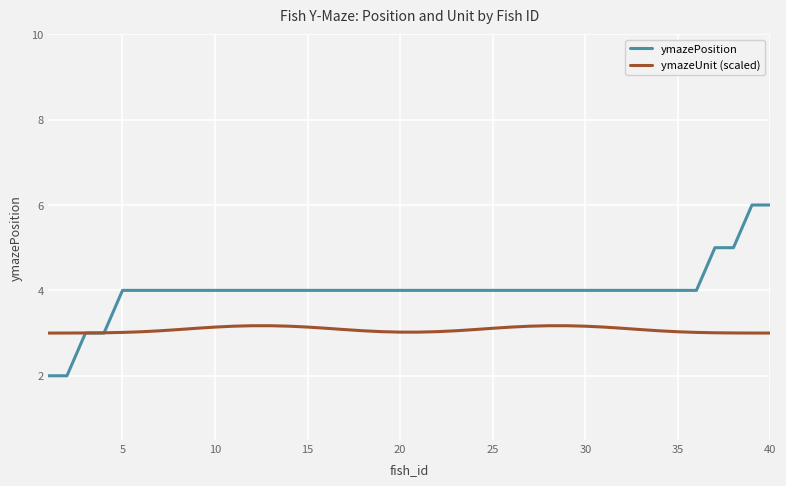

True or false: ymazePosition and ymazeUnit (scaled) cross at least once.

True